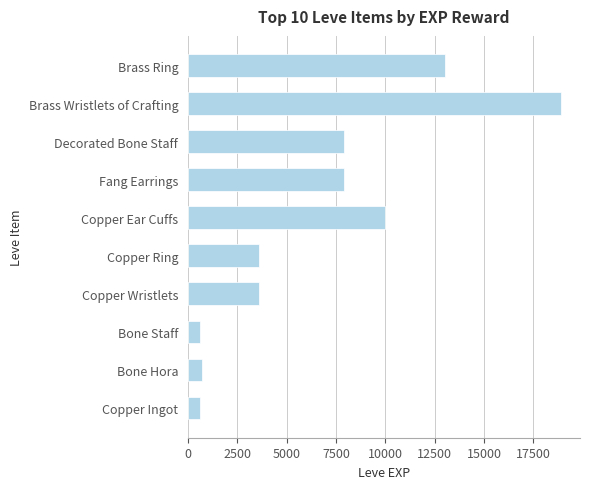

Is it true that the value at Fang Earrings is 7880?

True